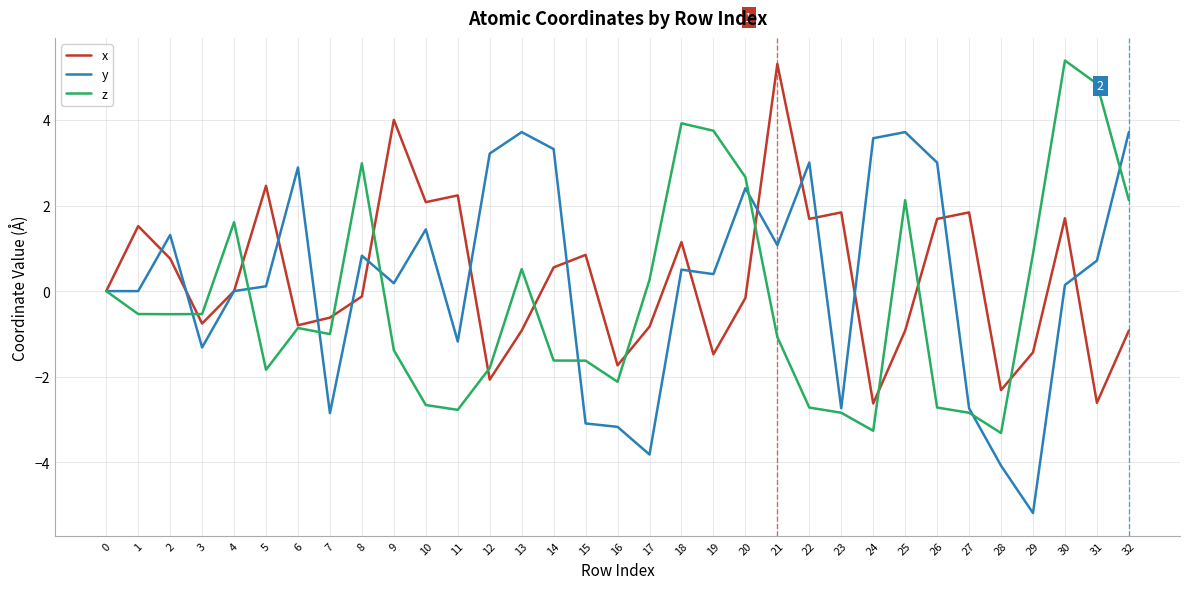

Rank the series at 15 from highest to lowest value.

x, z, y